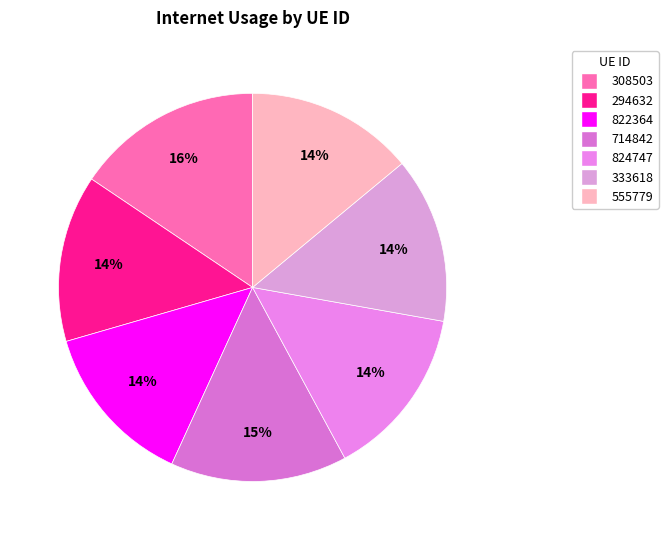

How many slices are in this pie chart?

7